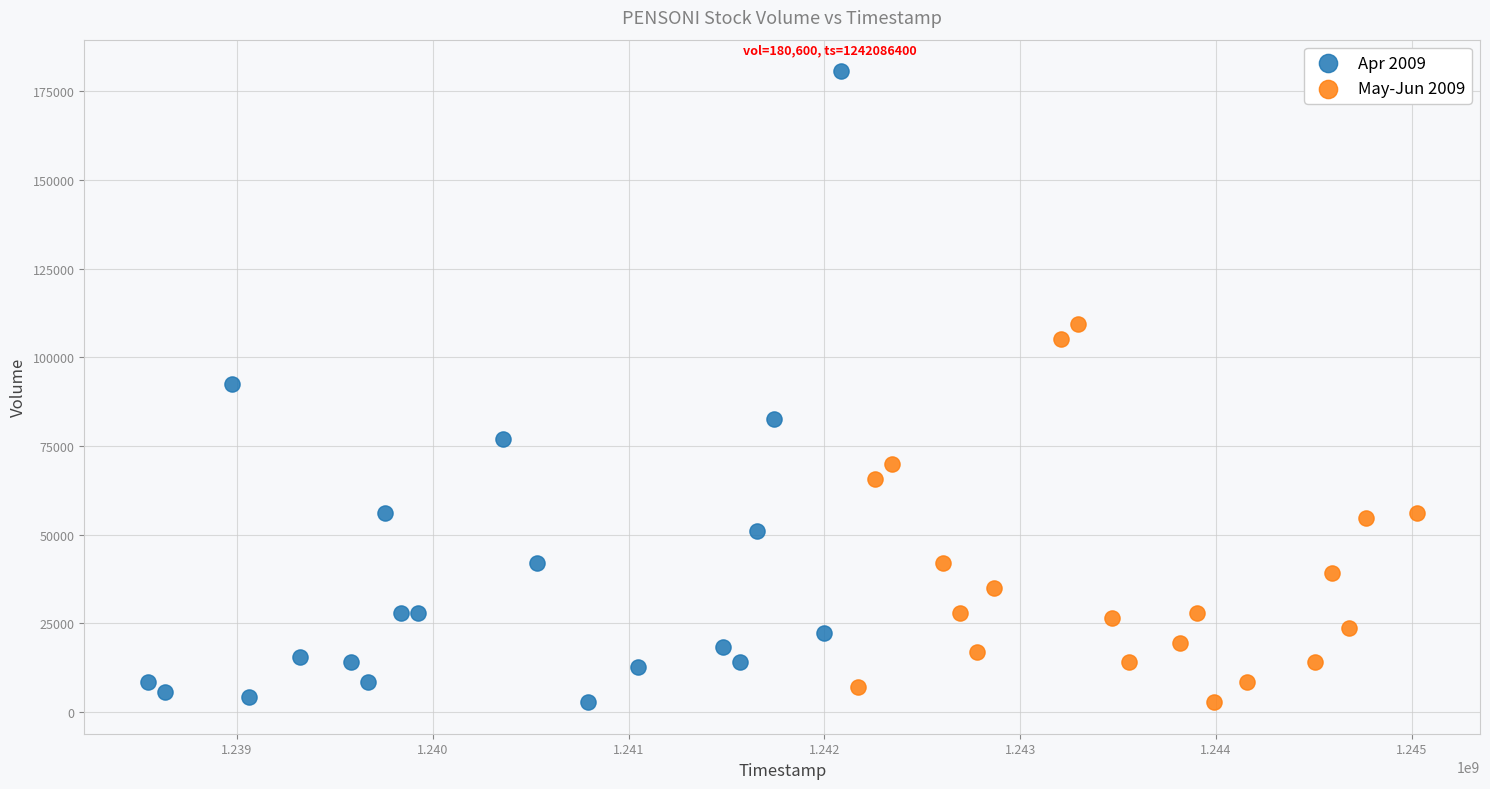

Which series has the widest spread of Y values?

Apr 2009